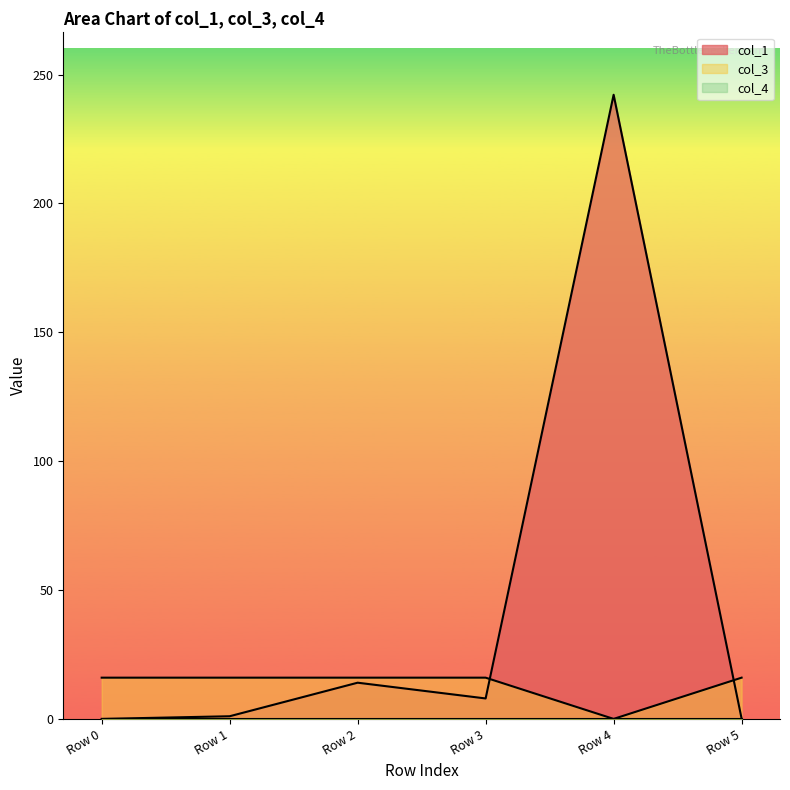

List the labels in order of col_1 value, smallest first.

Row 0, Row 5, Row 1, Row 3, Row 2, Row 4